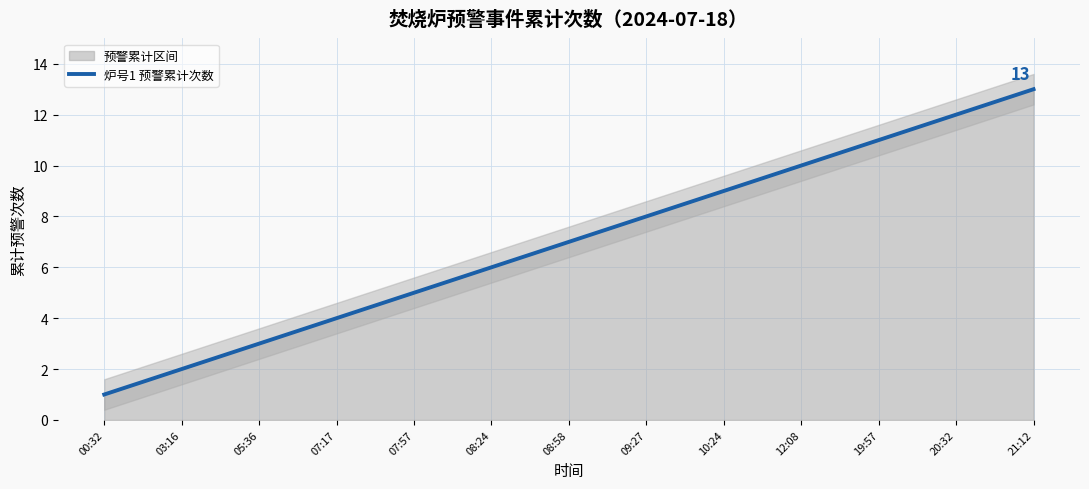

How many lines are shown in the chart?

1